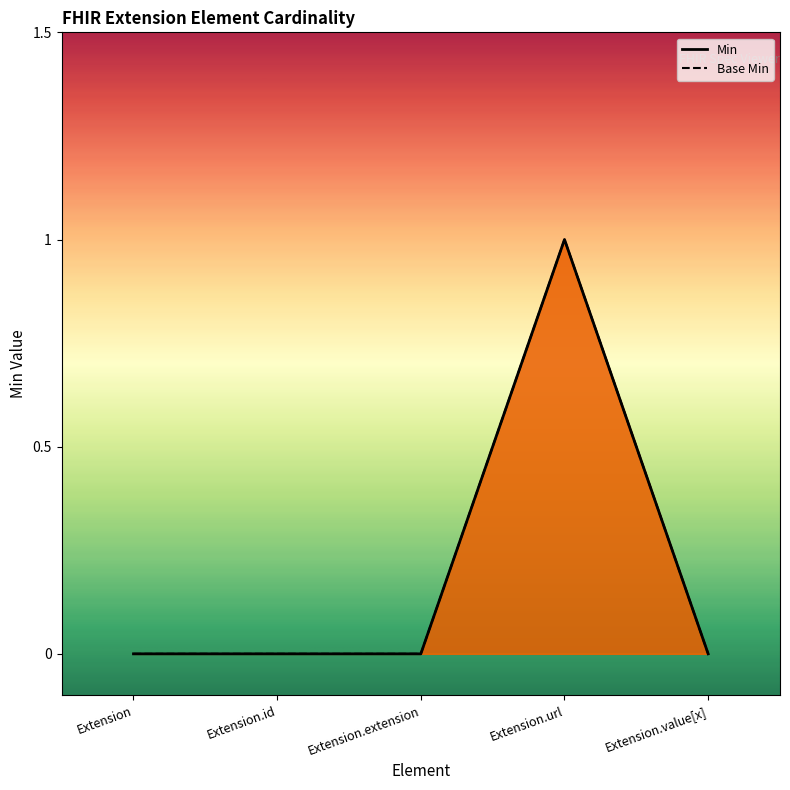

What is the label of the 1st point from the right?

Extension.value[x]